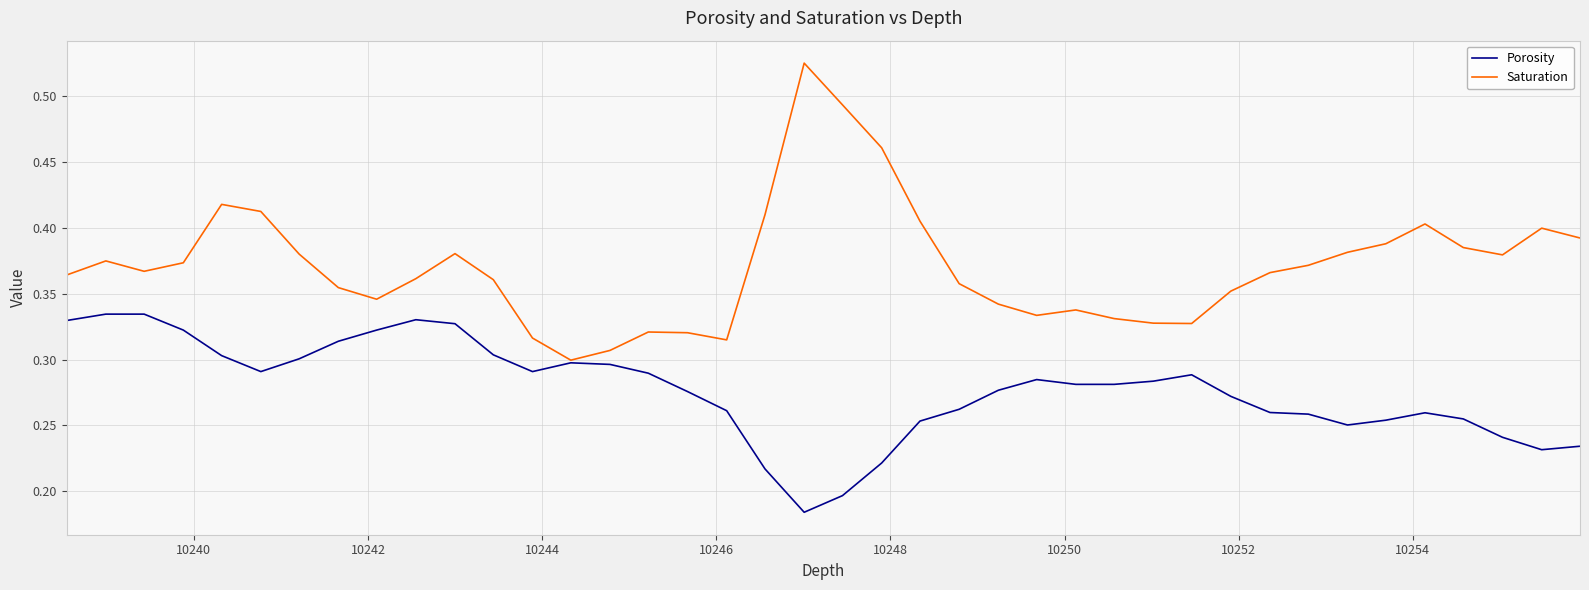

Which series has the widest spread of values?

Saturation